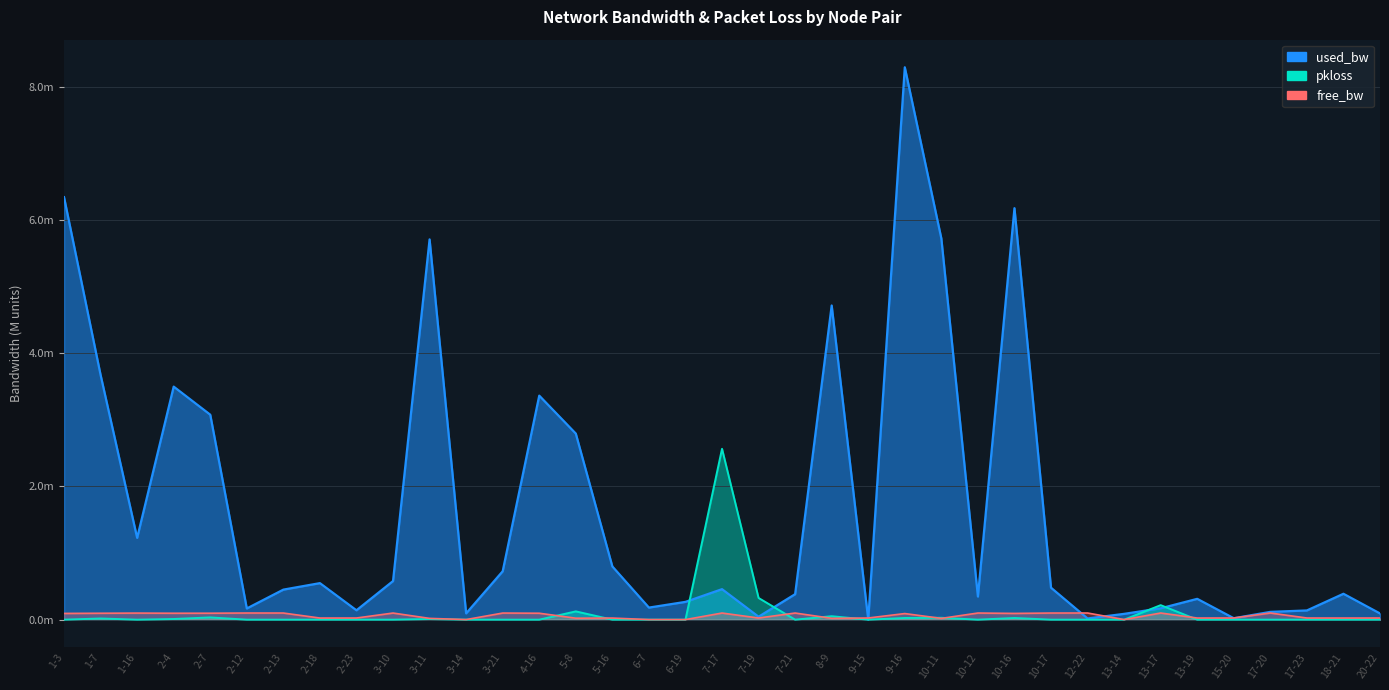

What position from the left is 5-16?

16